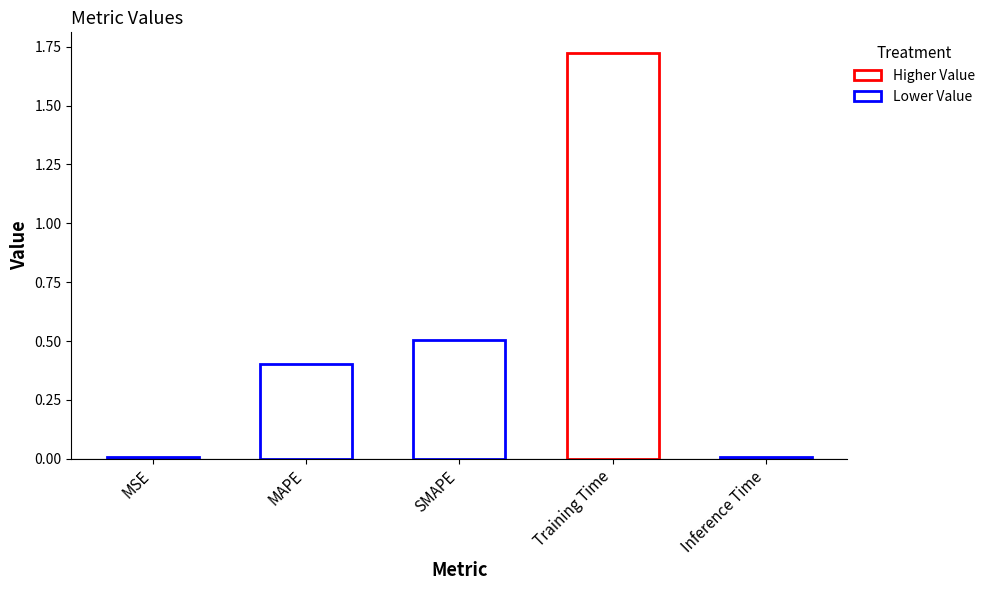

Which label corresponds to the largest value in the chart?

Training Time